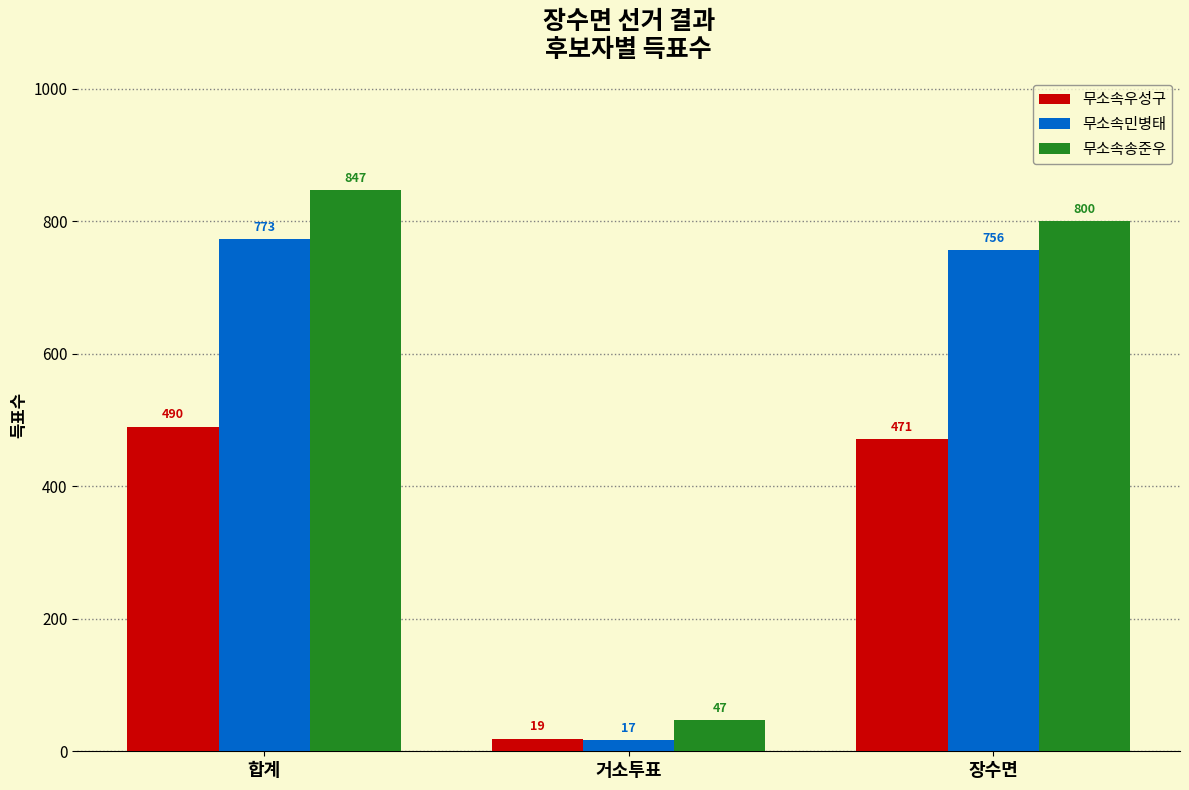

How many values in the 무소속우성구 series are below 471?

1